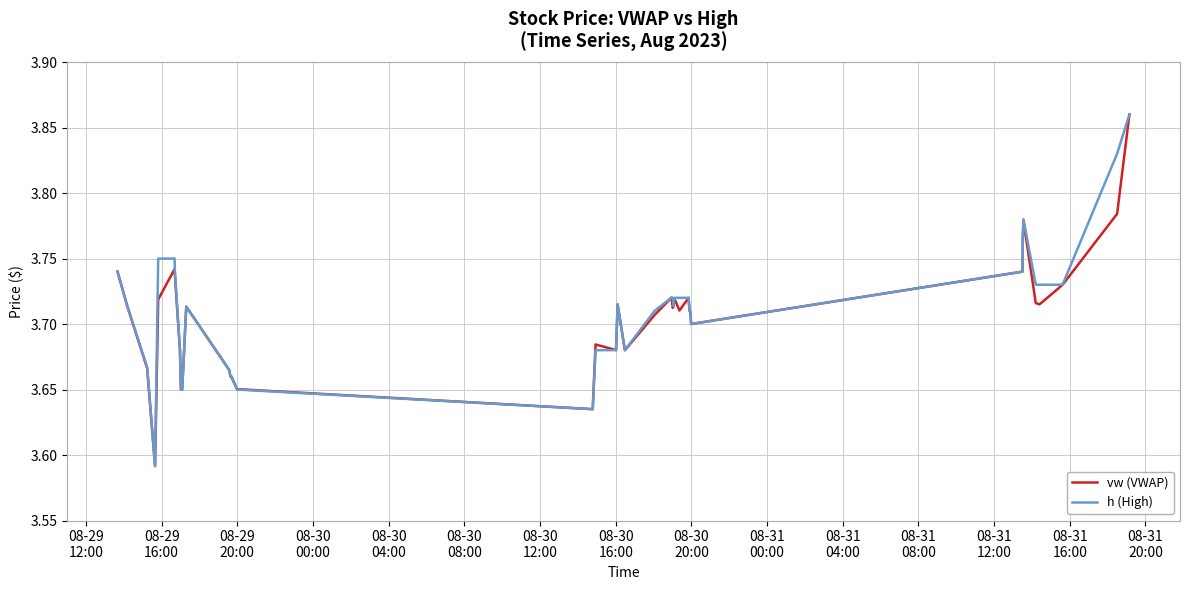

What is the label of the 37th point from the right?

08-30
00:00